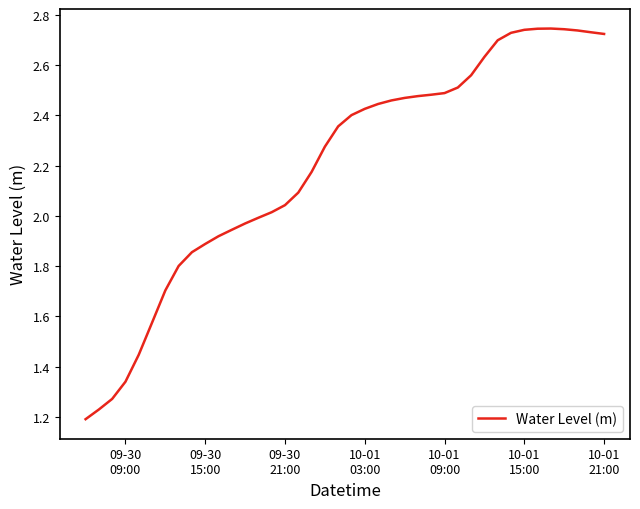

Does the chart display data point markers on the line(s)?

No